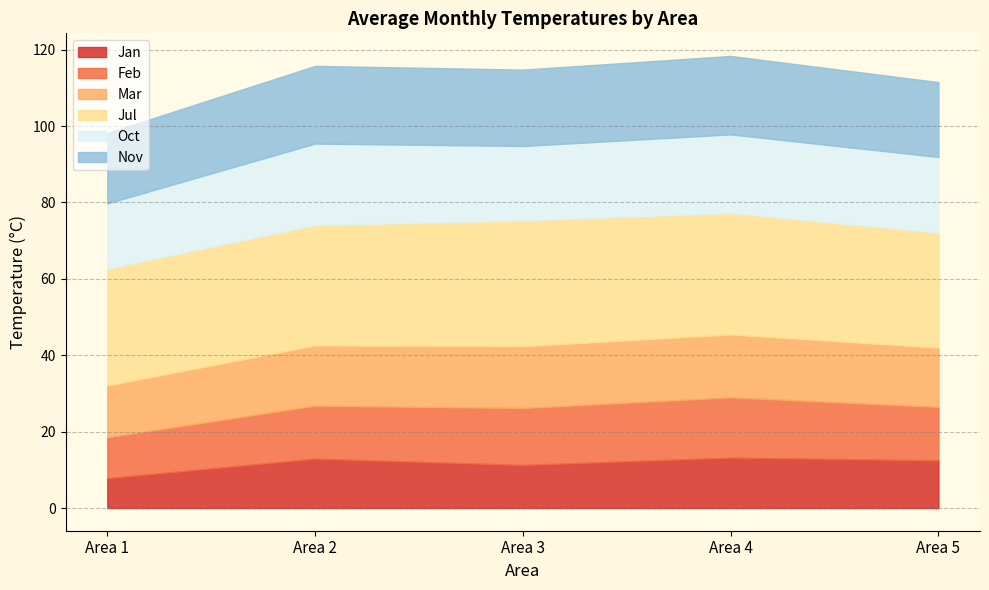

What is the value of the Jul point at the 1st from the left?

30.6